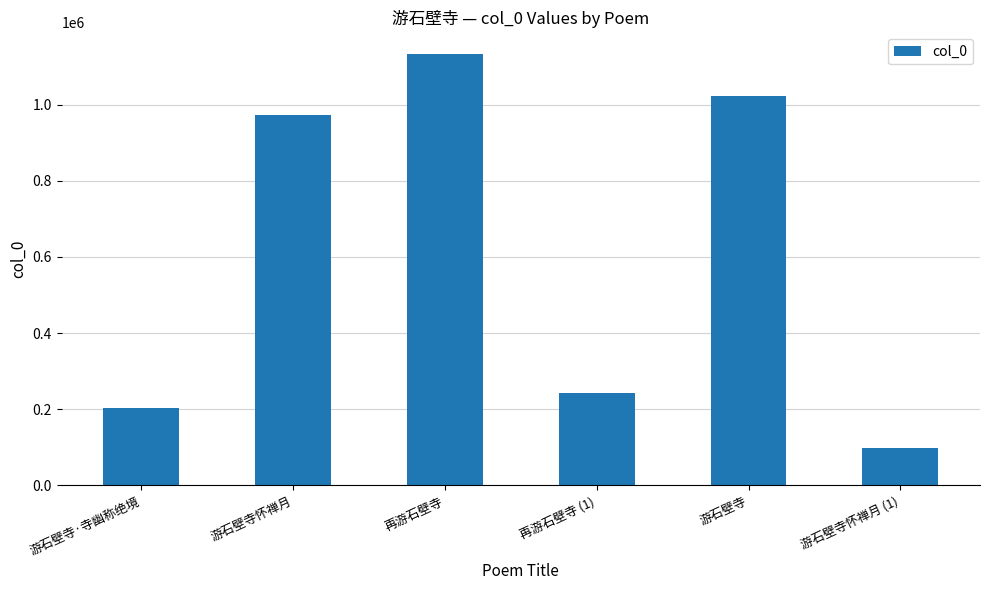

Reading left to right, transcribe all the data shown in this chart.

游石壁寺·寺幽称绝境=204501	游石壁寺怀禅月=973461	再游石壁寺=1132801	再游石壁寺 (1)=243424	游石壁寺=1022175	游石壁寺怀禅月 (1)=98207